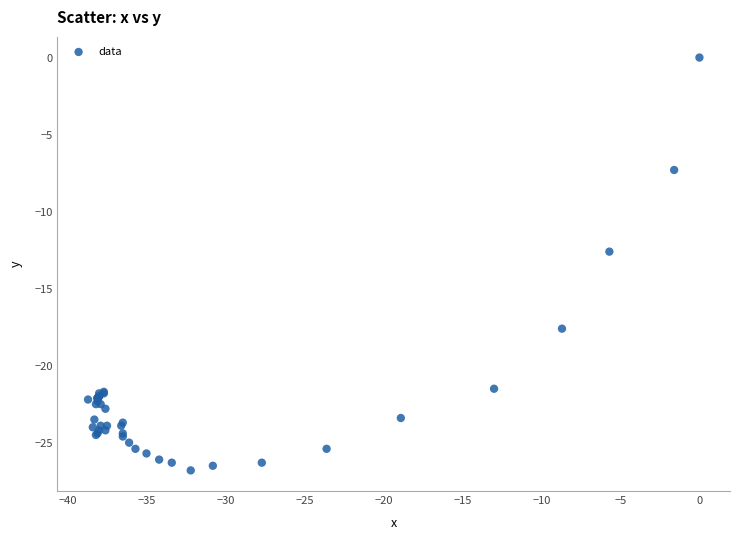

What Y value in the scatter plot is closest to -13?

-12.6